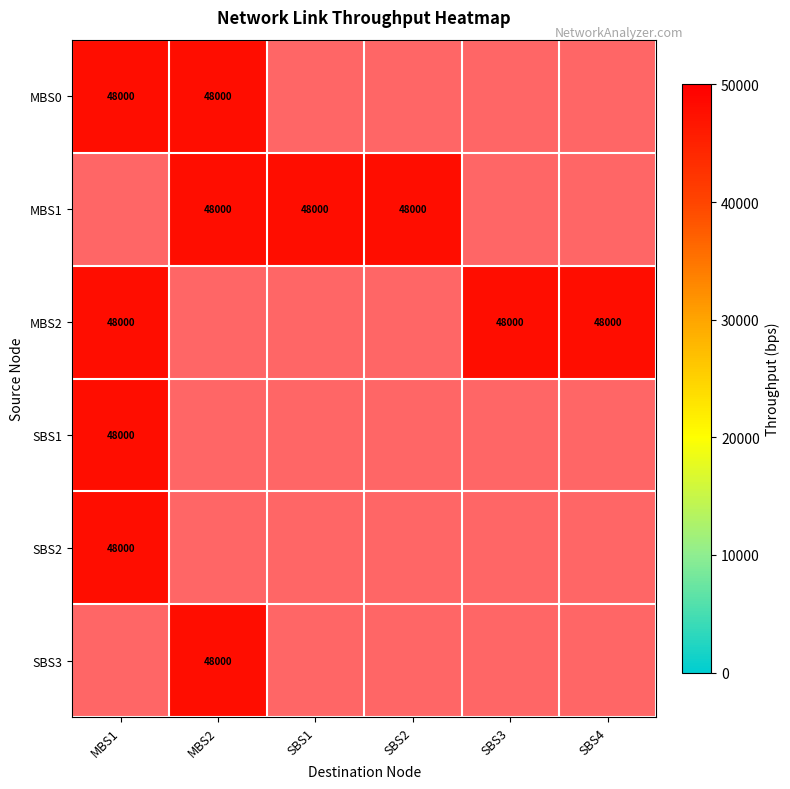

Which series has the largest total across all categories?

MBS1